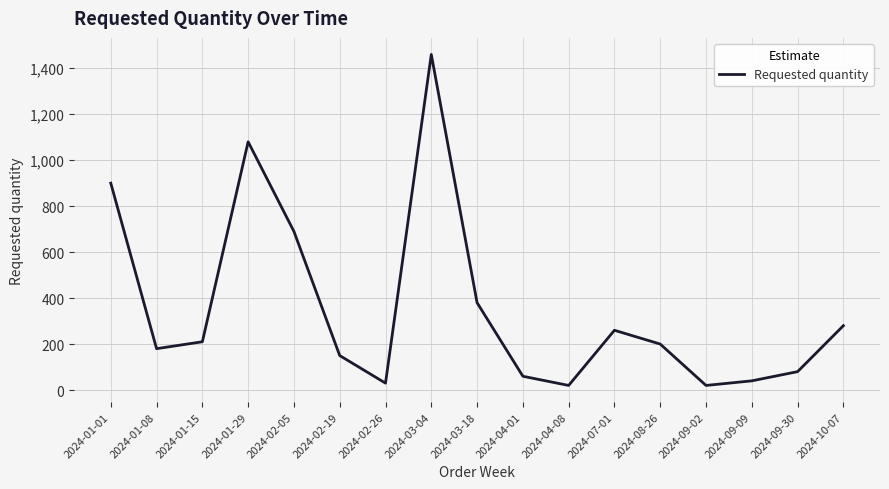

What is the approximate value at 2024-01-01?

900